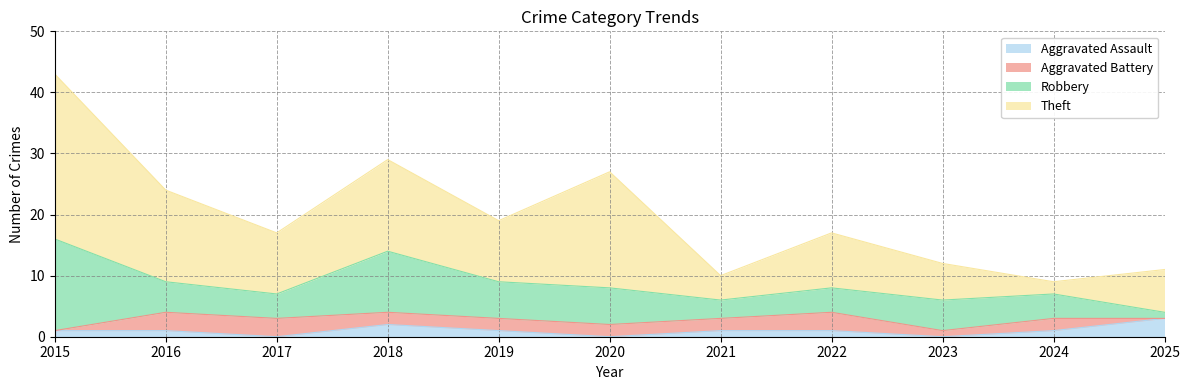

What are all the series names shown in the legend?

Aggravated Assault, Aggravated Battery, Robbery, Theft